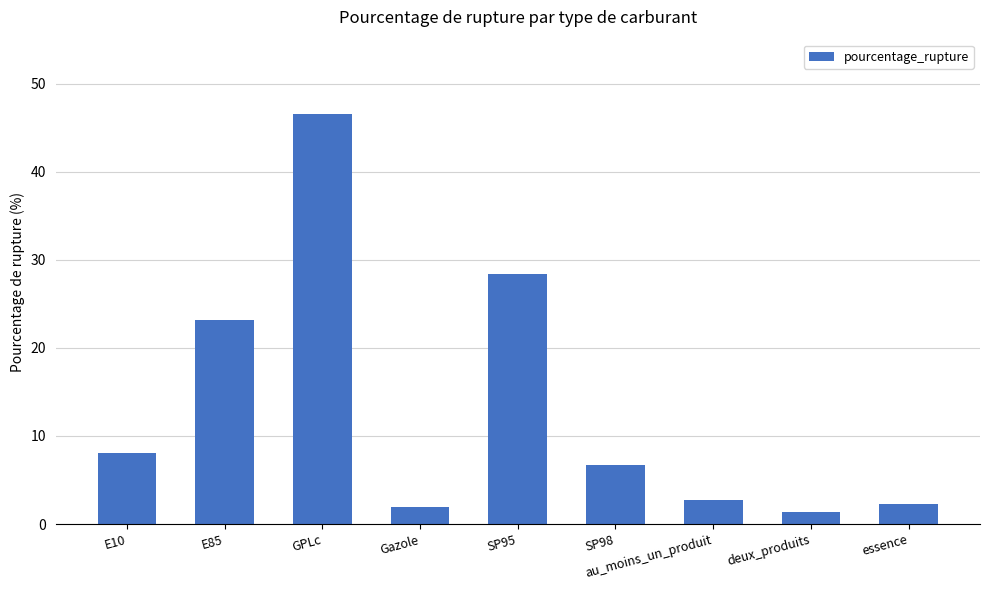

The value at E85 is 23.2. True or false?

True